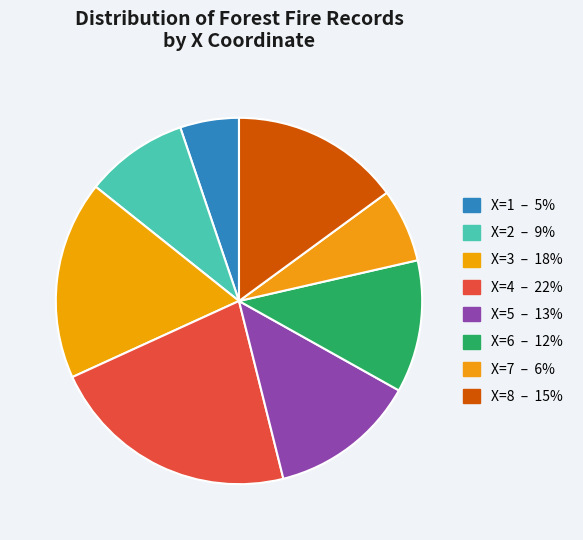

How many slices are in this pie chart?

8